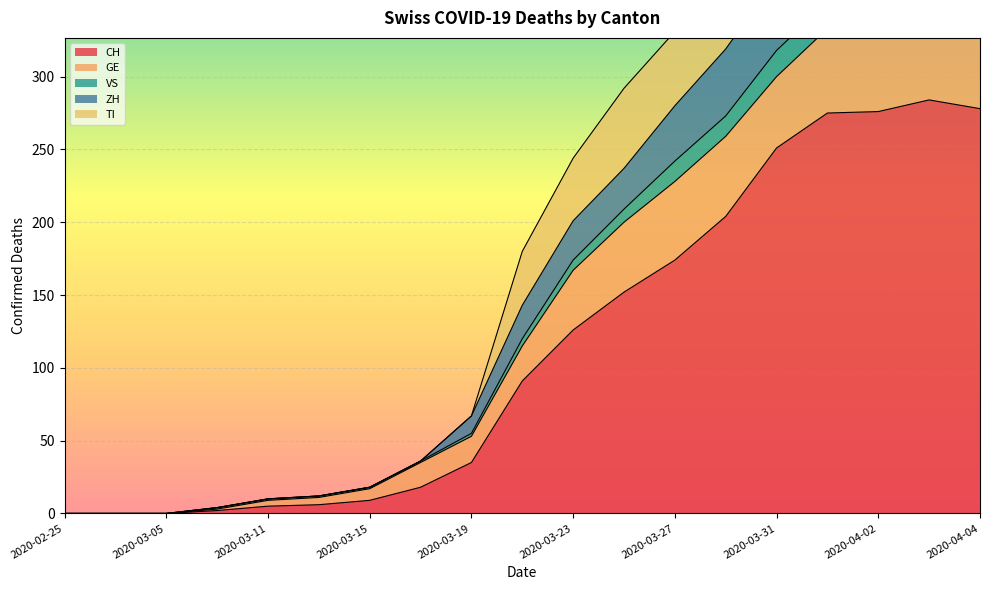

How many values in the CH series are below 91?

9